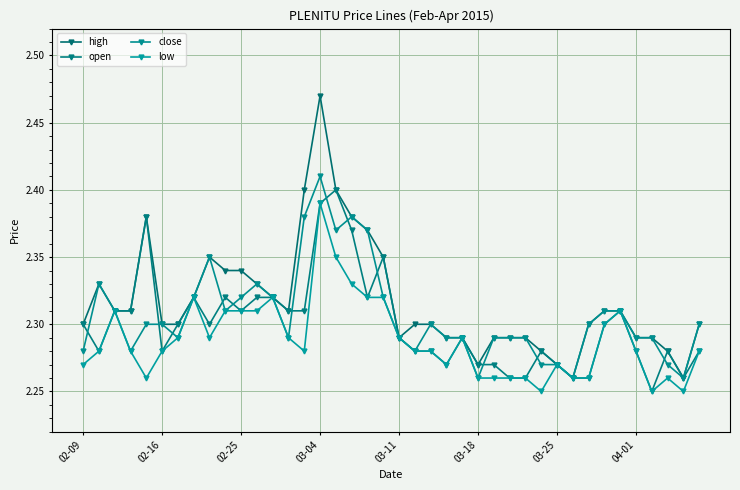

Rank the series by their average value, from lowest to highest.

low, open, close, high